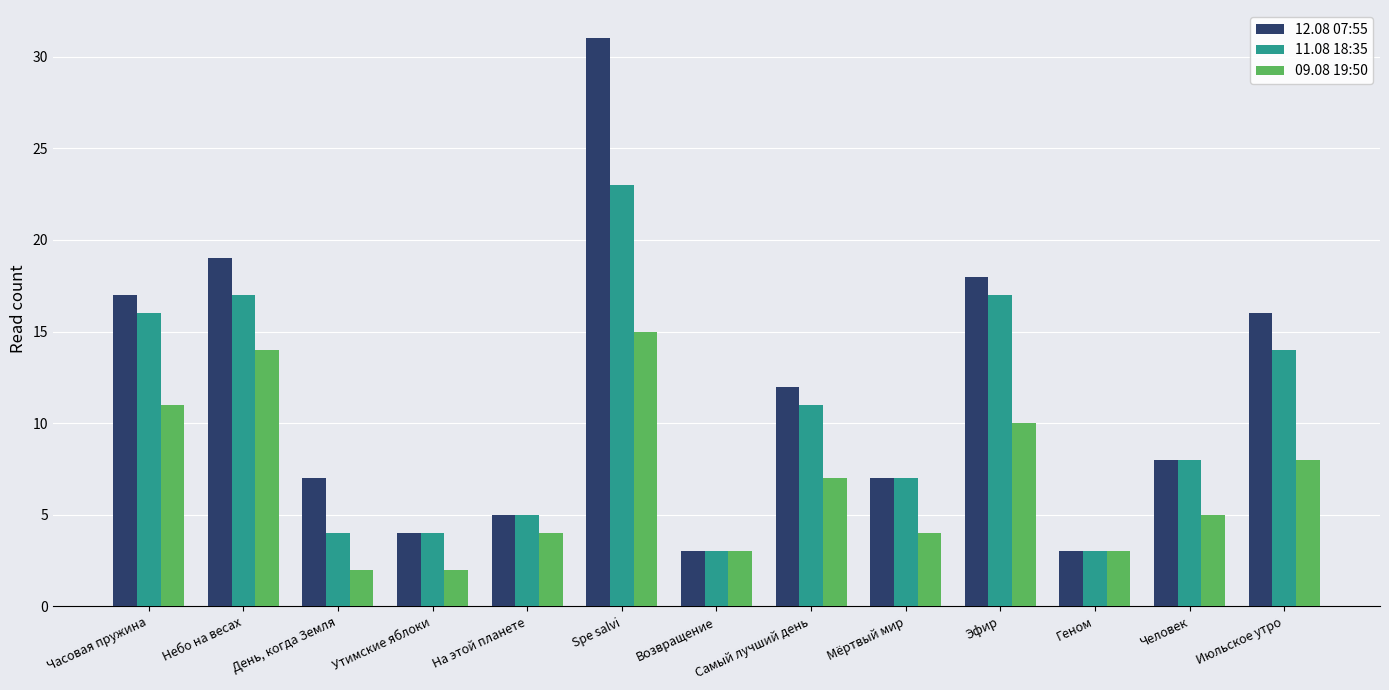

At which label does 09.08 19:50 reach its peak?

Spe salvi